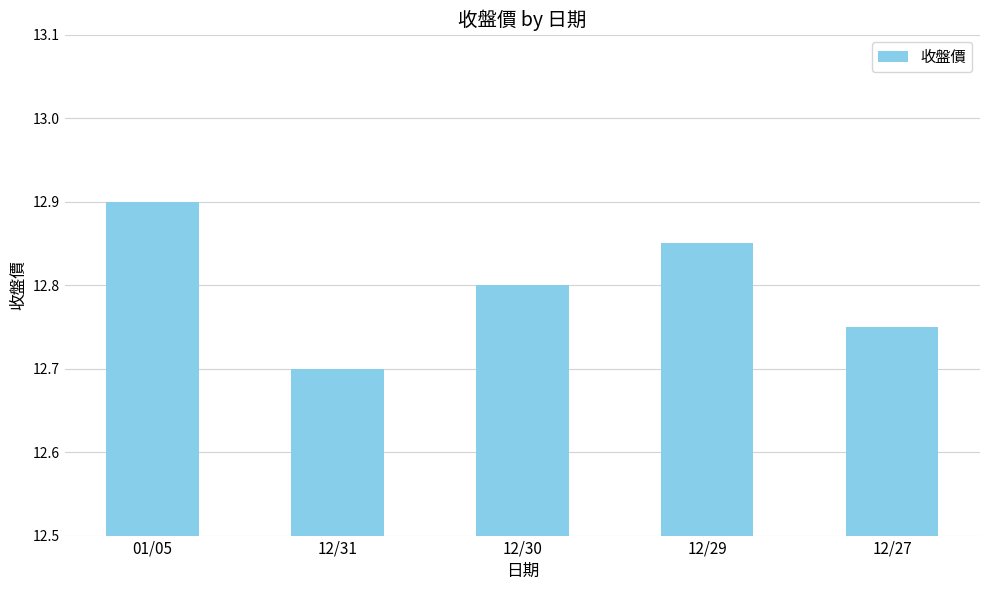

What is the minimum value shown in the chart?

12.7